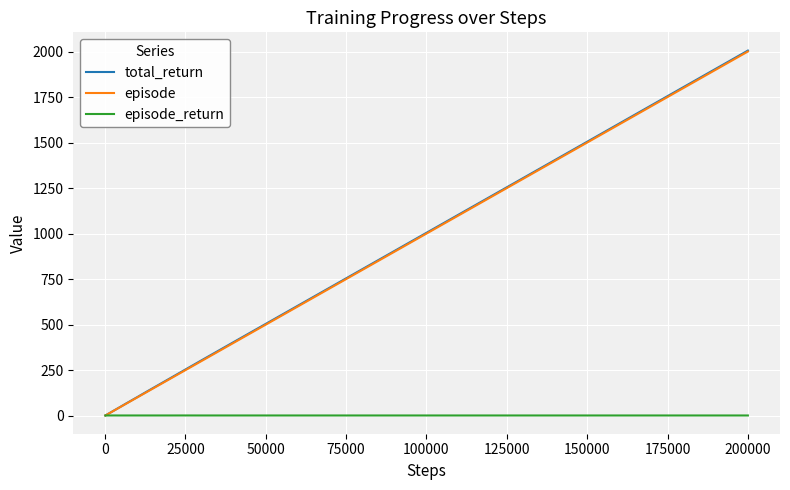

Which series has the widest spread of values?

total_return